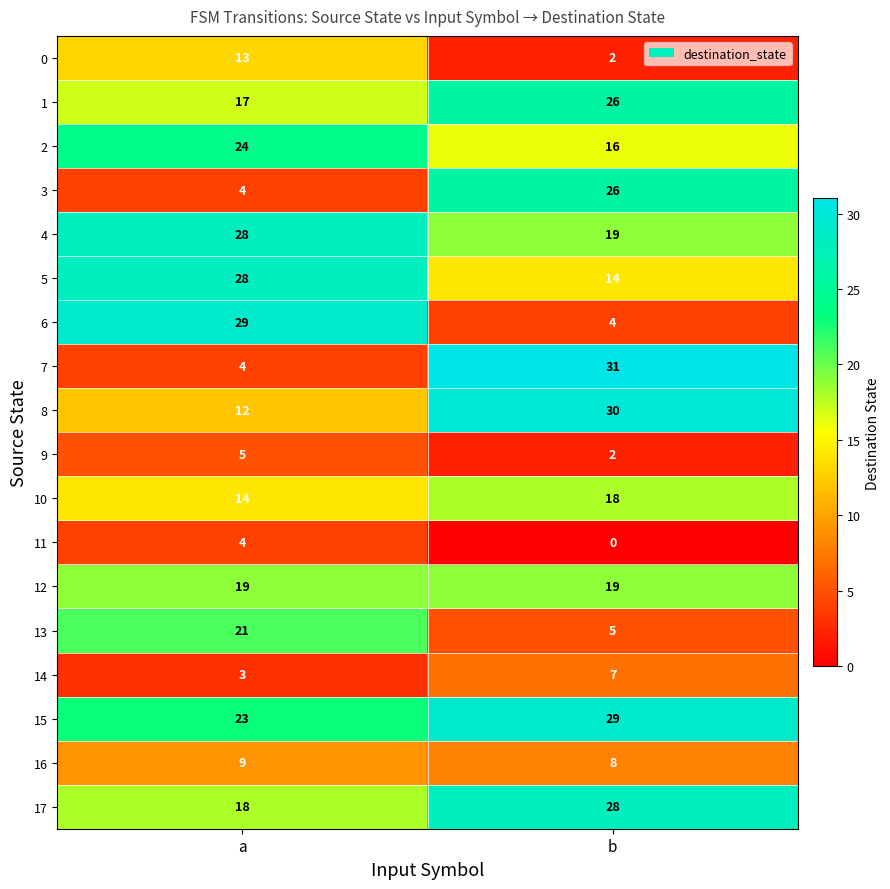

List the labels in order of 8 value, largest first.

b, a